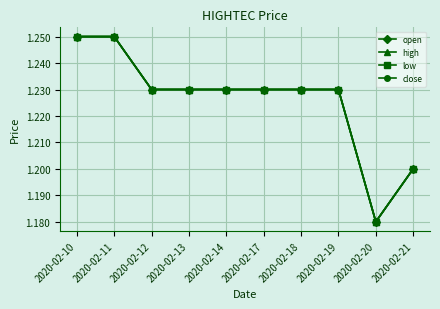

Is this an area chart (filled region under the line)?

No